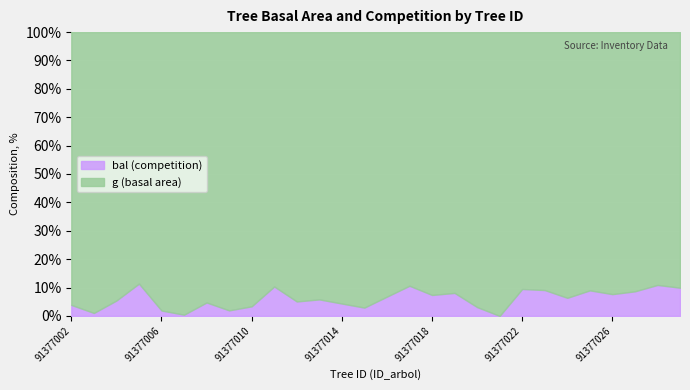

What is the sum of the g (basal area) values at 91377014 and 91377006?

399.7